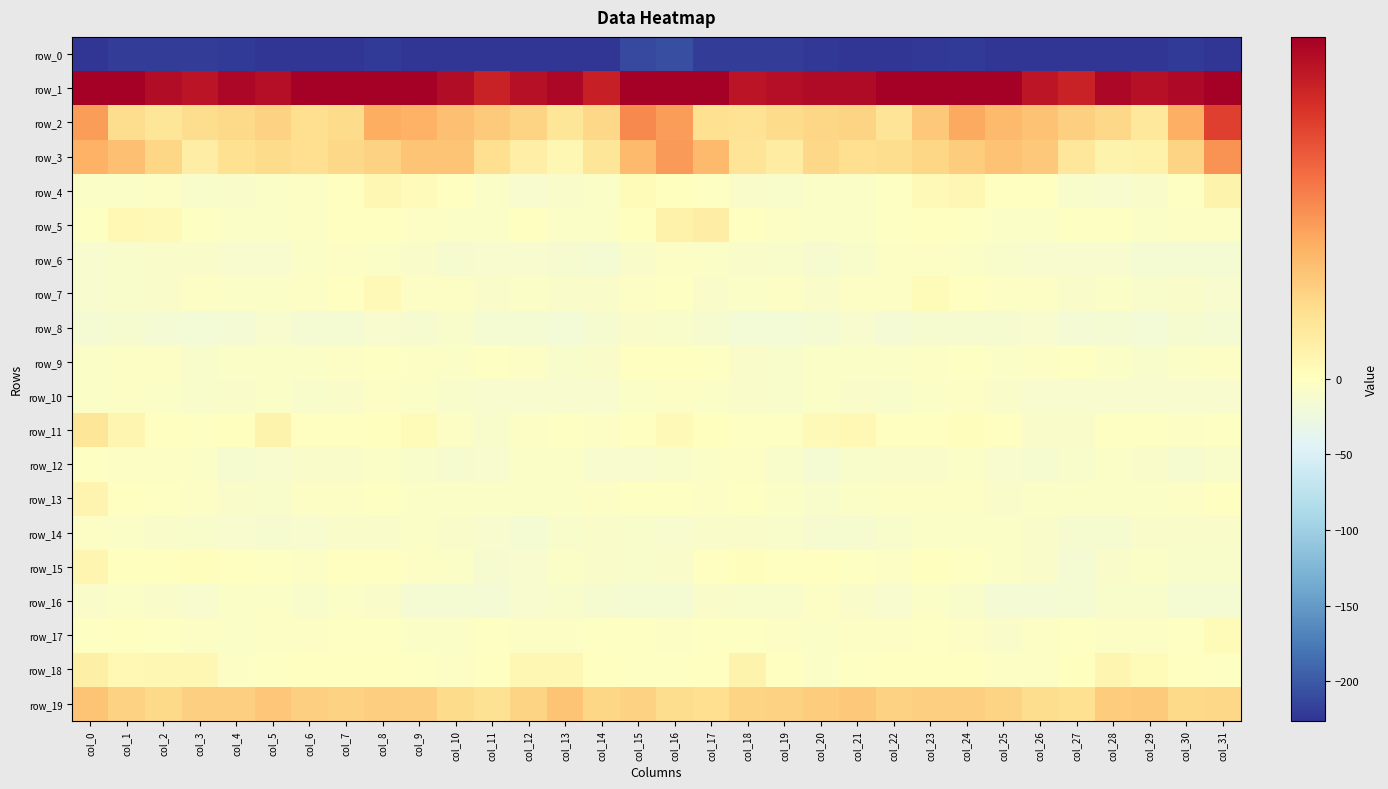

Between col_26 and col_31, which series saw the biggest shift?

row_2